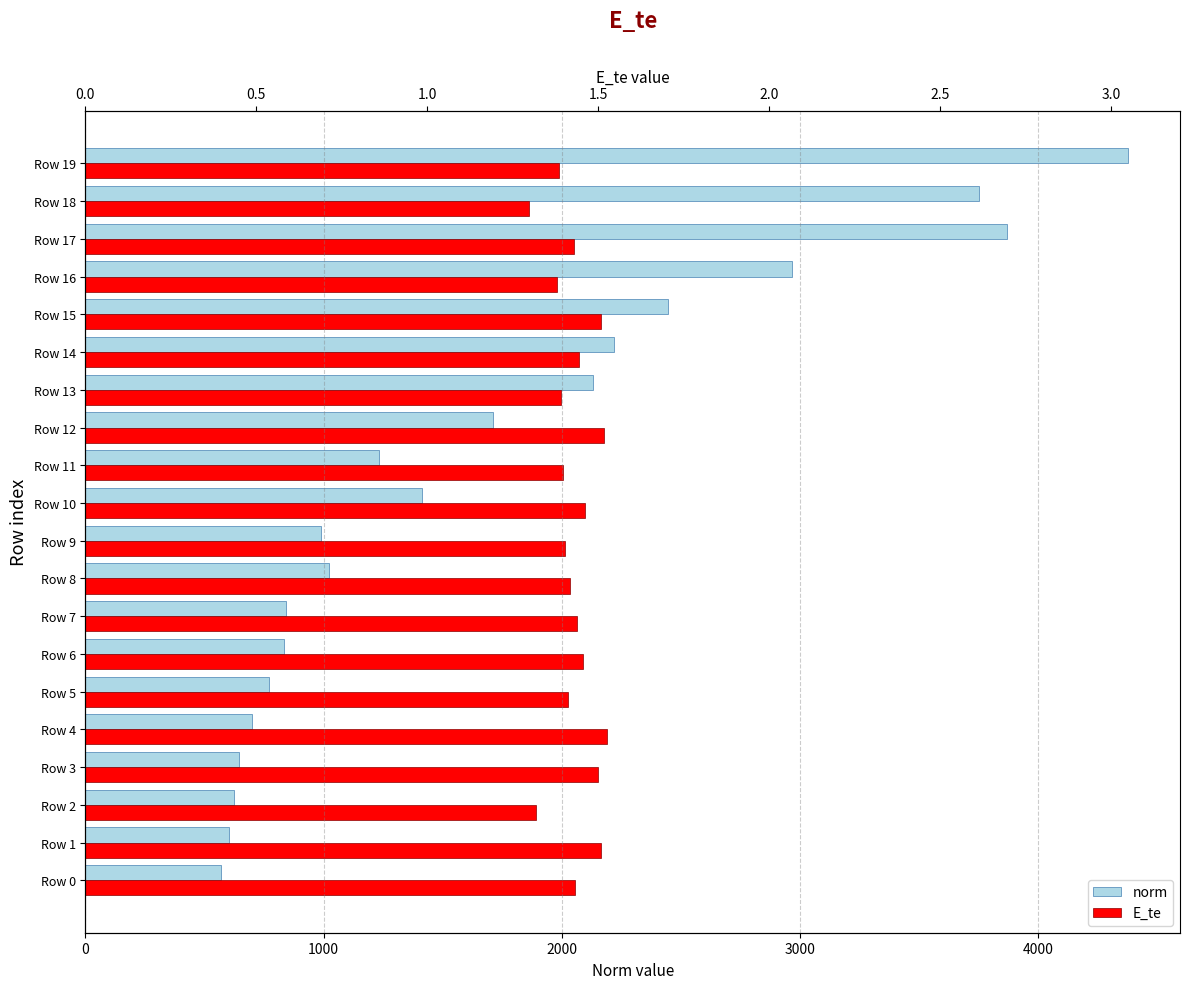

Count the number of categories in the chart.

20